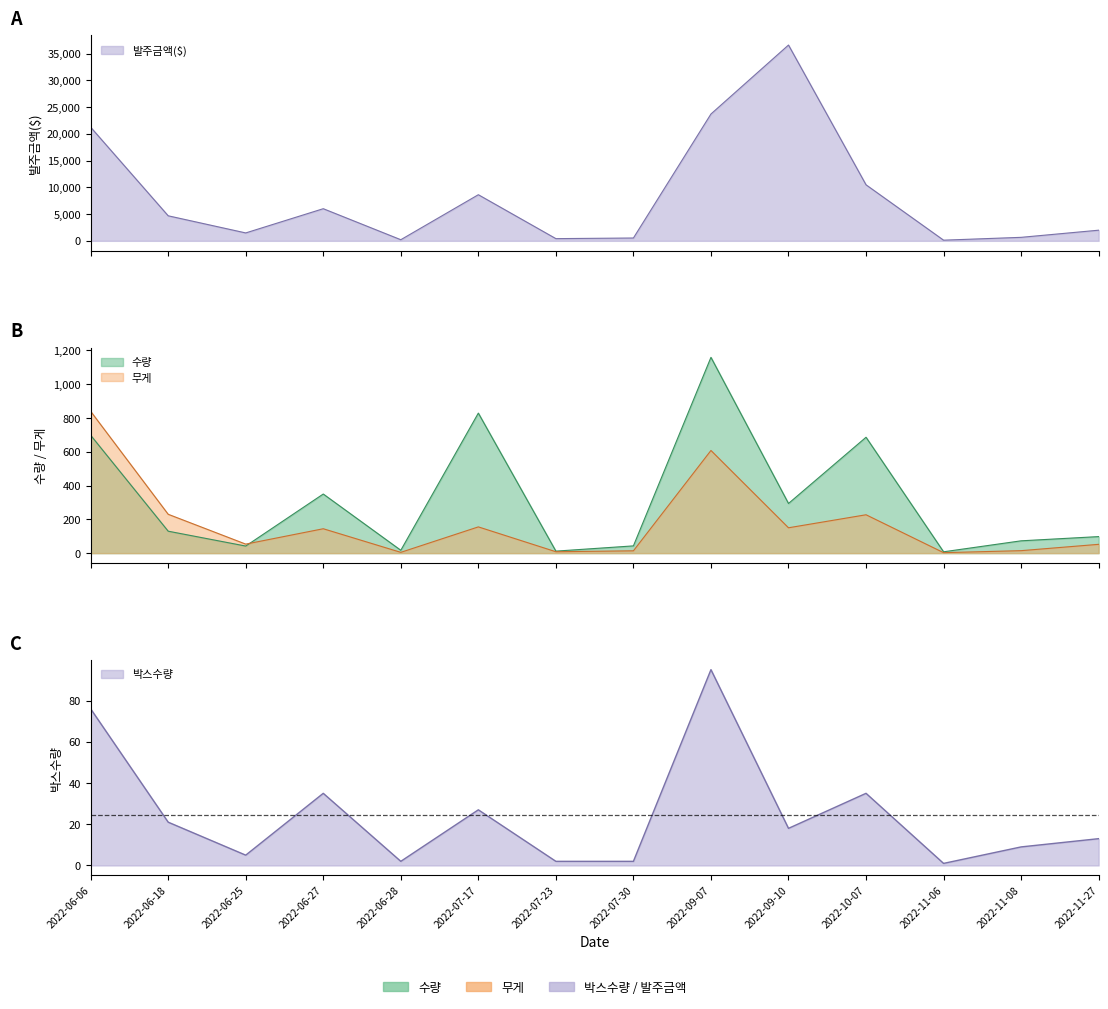

What are all the series names shown in the legend?

발주금액($), 수량, 무게, 박스수량